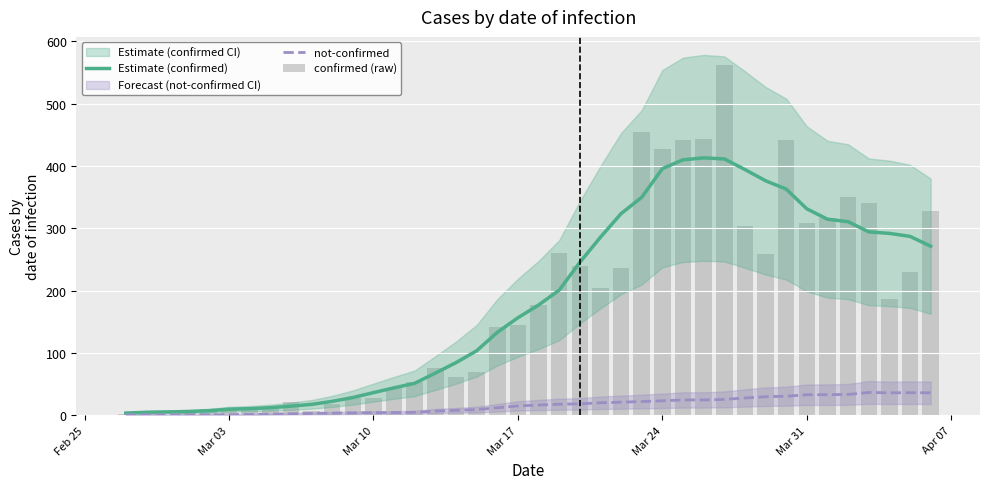

What is the maximum value for not-confirmed?

36.6